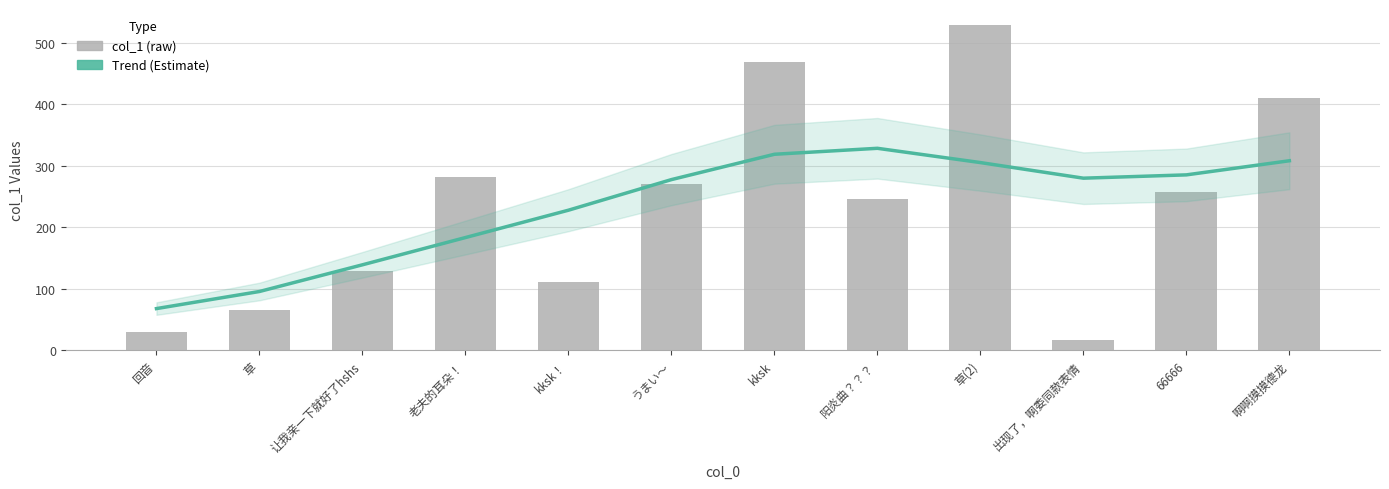

What is the spread (max minus min) of values at 66666?

27.2